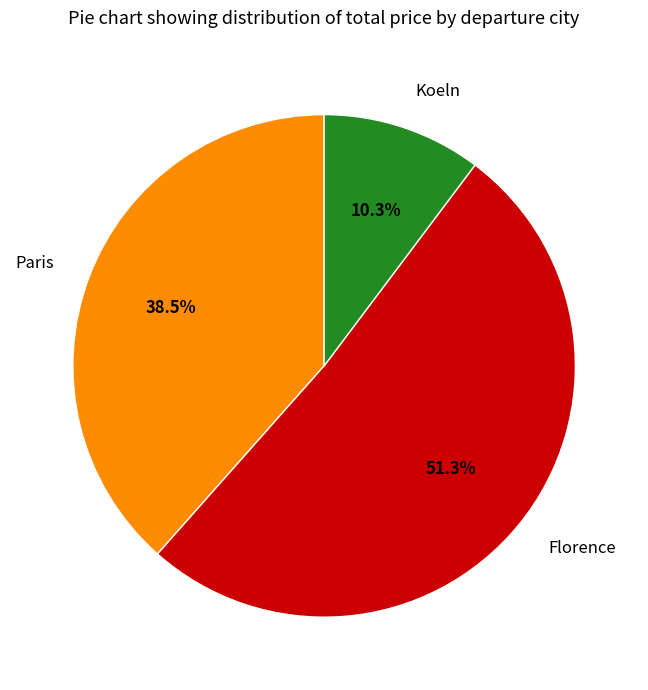

How many segments does this pie chart have?

3